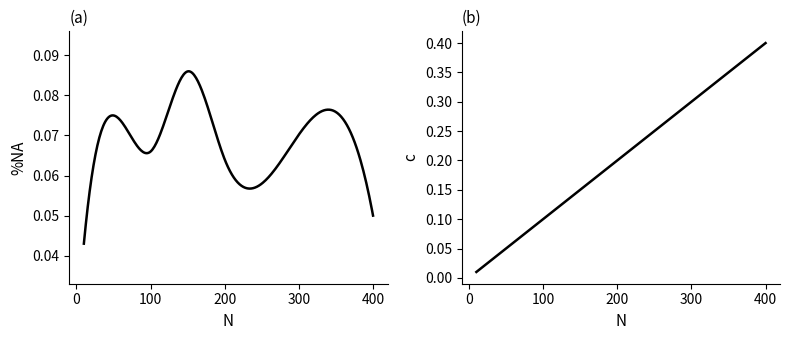

Which series has the largest total across all categories?

c